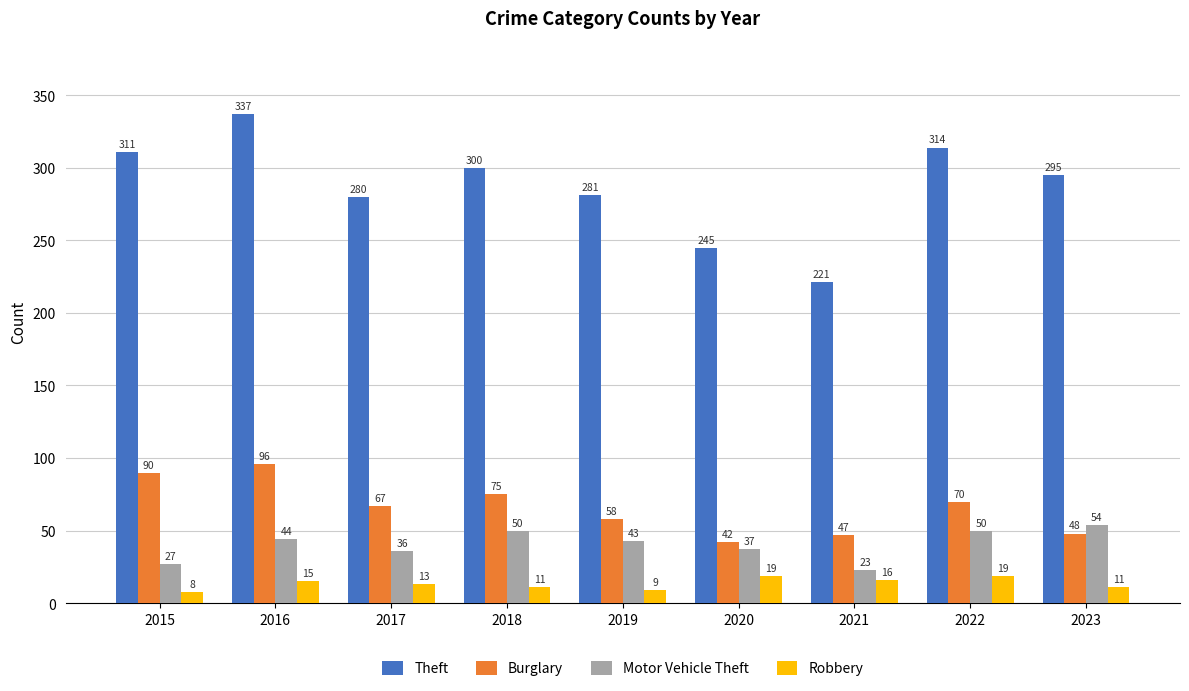

Reading left to right, extract all data points from this chart.

Theft: 2015=311	2016=337	2017=280	2018=300	2019=281	2020=245	2021=221	2022=314	2023=295
Burglary: 2015=90	2016=96	2017=67	2018=75	2019=58	2020=42	2021=47	2022=70	2023=48
Motor Vehicle Theft: 2015=27	2016=44	2017=36	2018=50	2019=43	2020=37	2021=23	2022=50	2023=54
Robbery: 2015=8	2016=15	2017=13	2018=11	2019=9	2020=19	2021=16	2022=19	2023=11